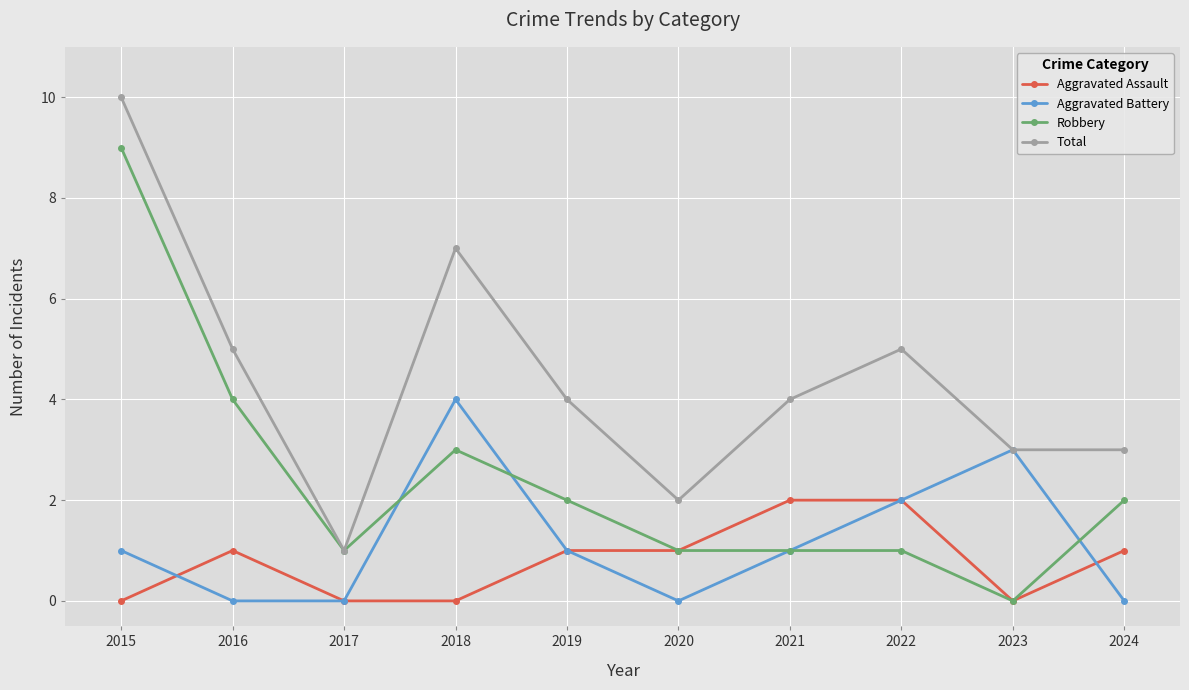

The value of Aggravated Battery at 2015 is 1. True or false?

True